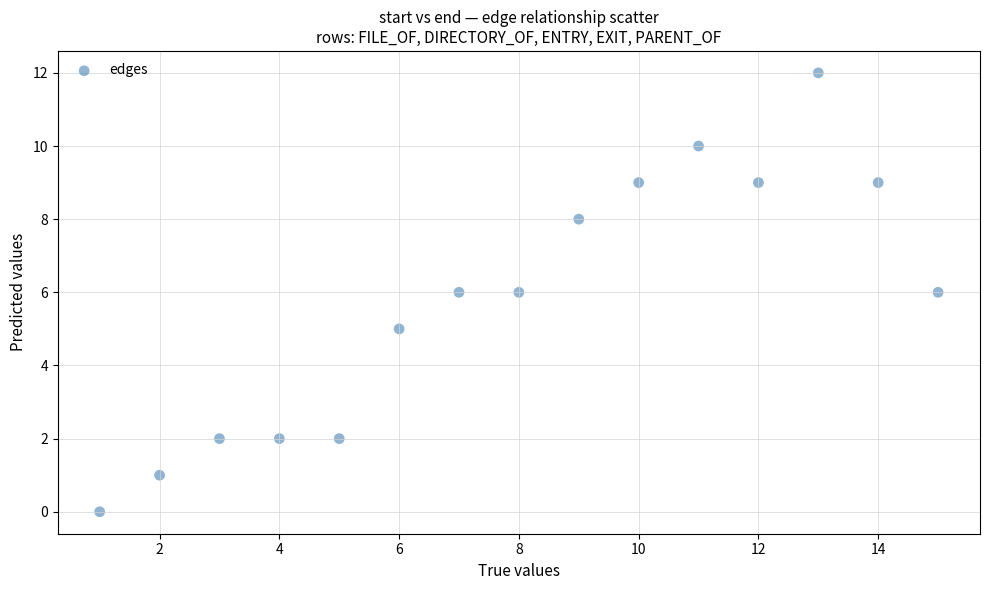

What is the range of Y values (max minus min)?

12